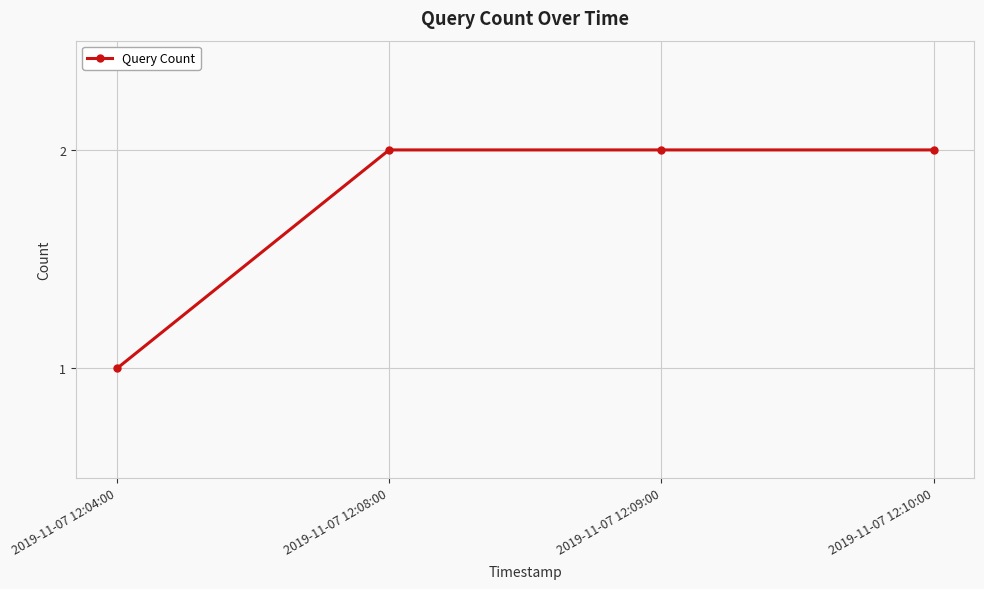

Is this an area chart (filled region under the line)?

No